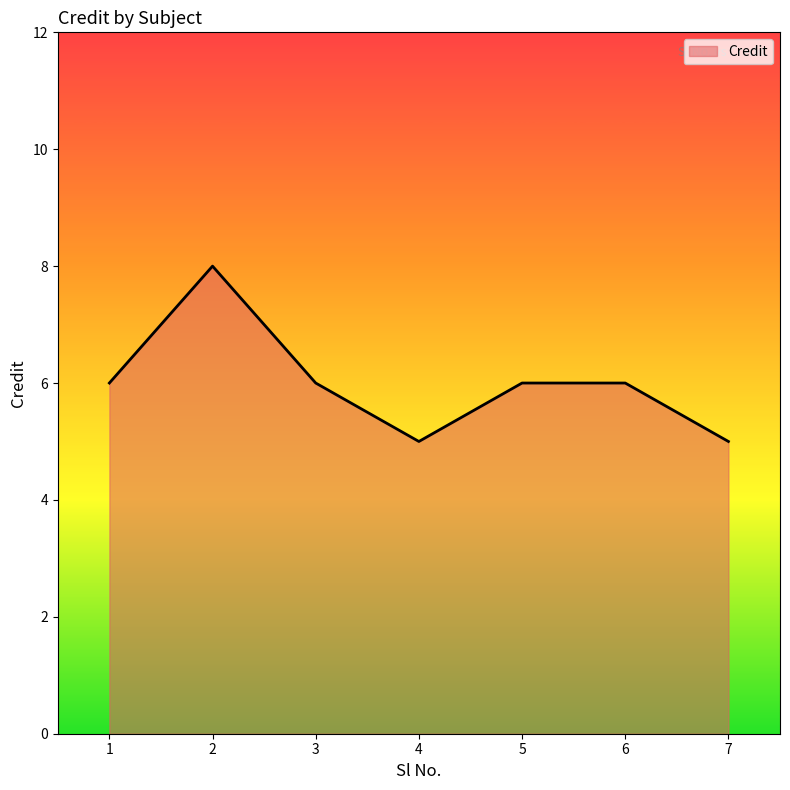

What is the change in value from 2 to 7?

-3